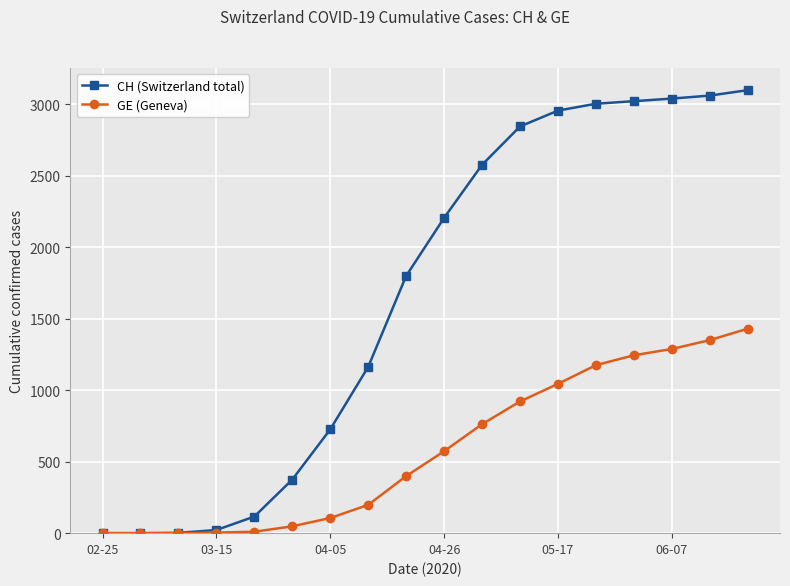

Which series has the widest spread of values?

CH (Switzerland total)